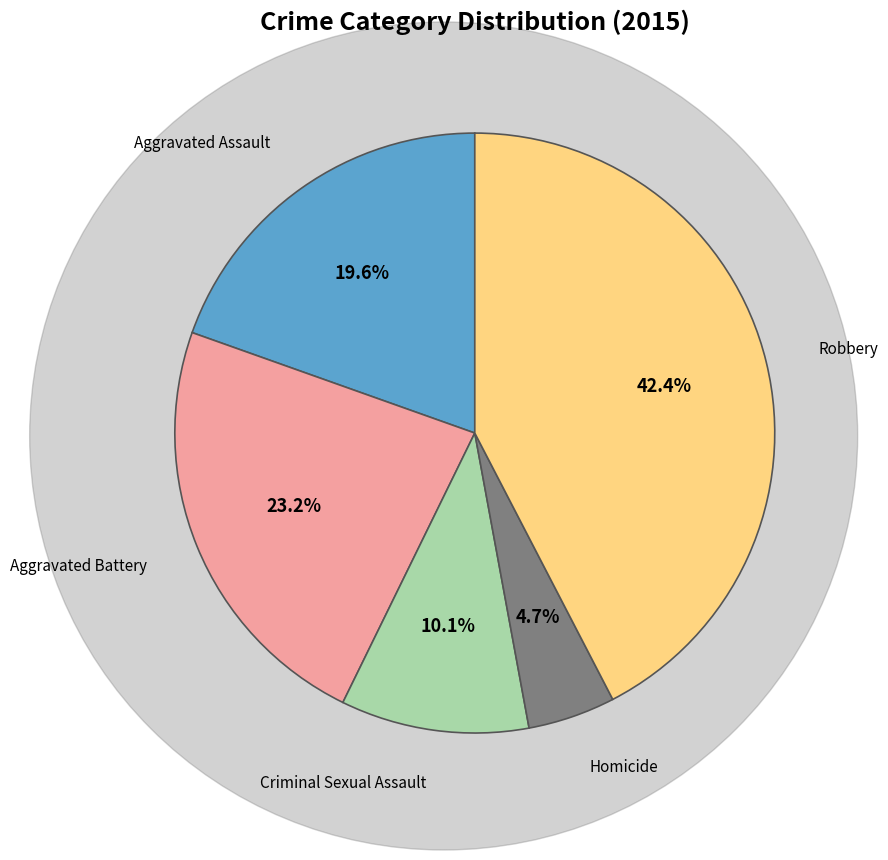

Does any single category account for the majority?

No